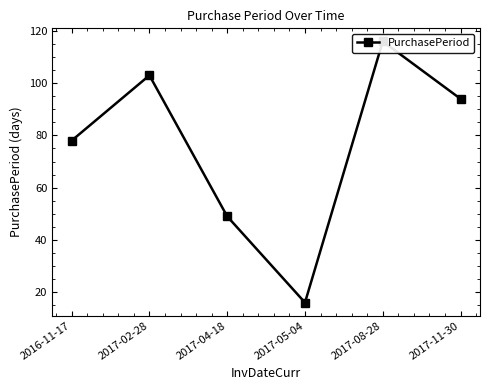

What is the change in value from 2017-08-28 to 2017-11-30?

-22